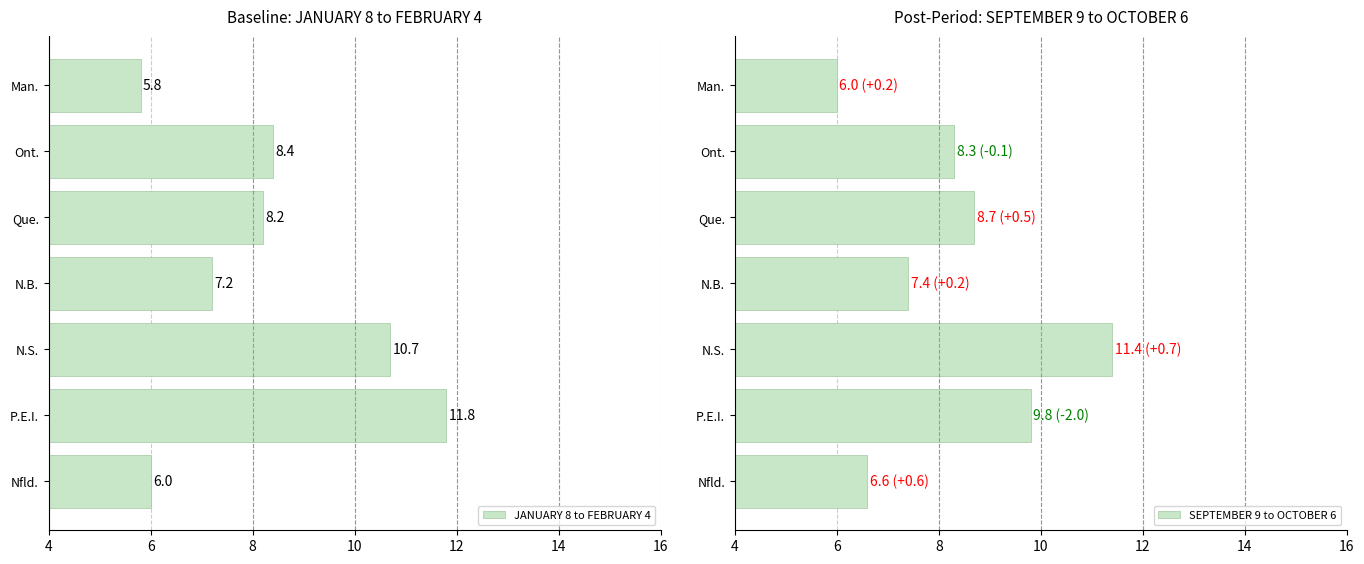

The value of SEPTEMBER 9 to OCTOBER 6 at Que. is 8.7. True or false?

True